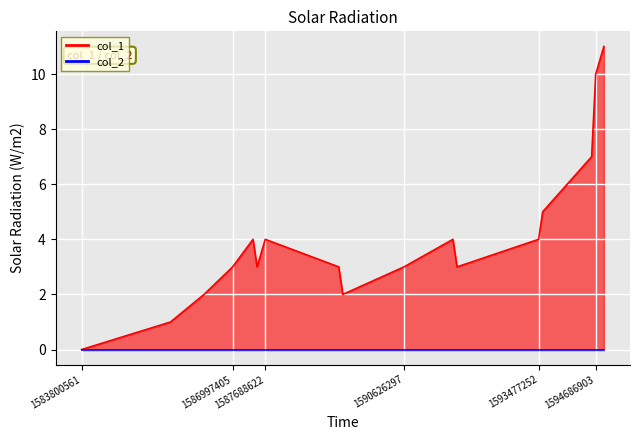

True or false: col_2_line and col_1_line cross at least once.

False